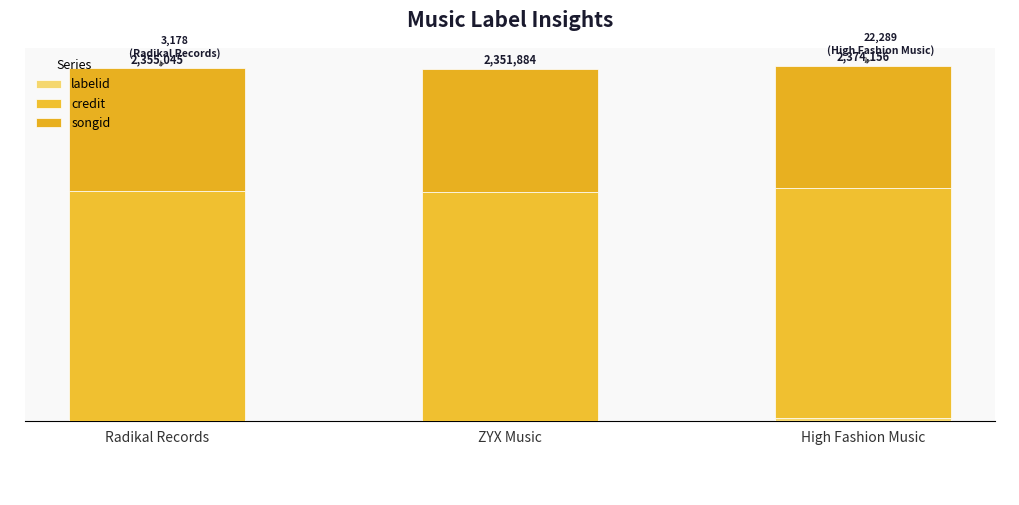

Which has a higher value, High Fashion Music or ZYX Music?

High Fashion Music